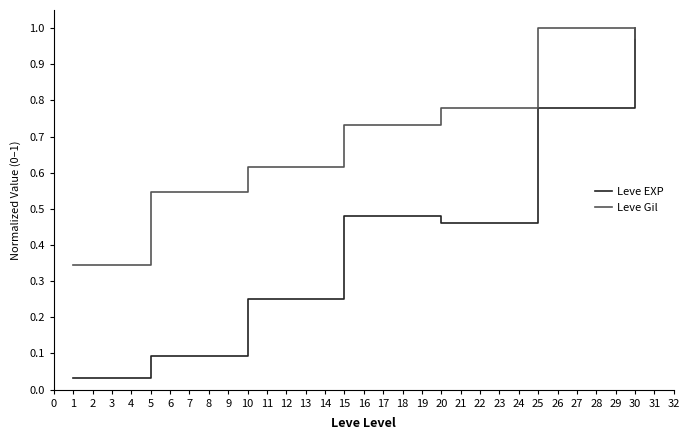

Is the value of Leve EXP at 10 greater than the value of Leve Gil at 10?

No